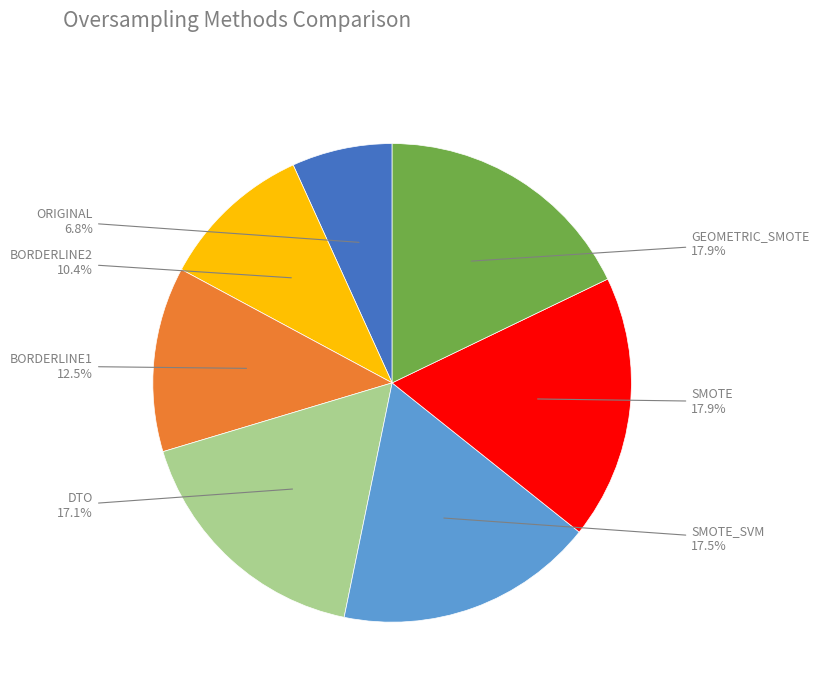

To the nearest percent, what percentage of the pie is SMOTE?

18%